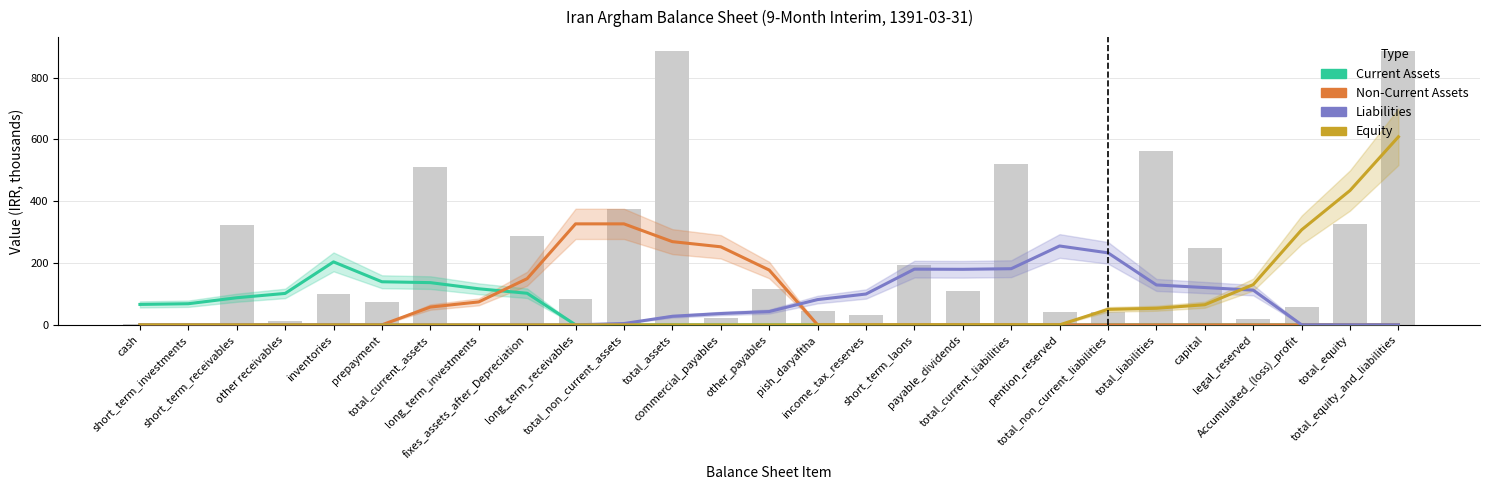

How many series are shown in this chart?

4